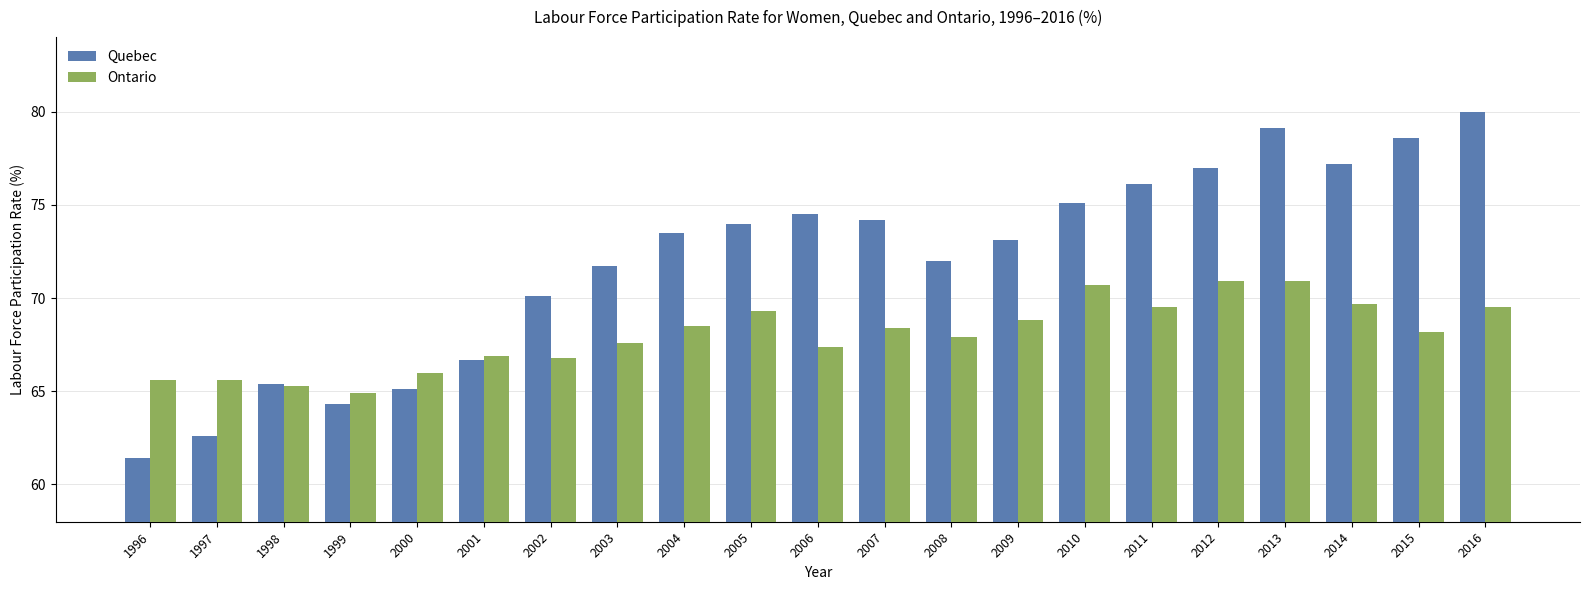

The Quebec series shows 66.7 at 2001. True or false?

True